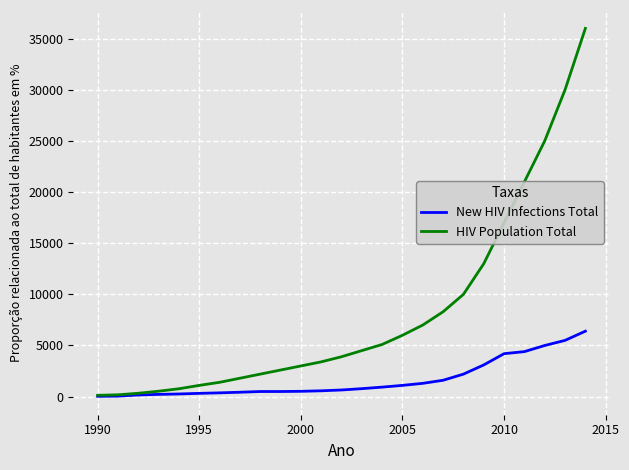

Rank the series by their maximum value, from highest to lowest.

HIV Population Total, New HIV Infections Total